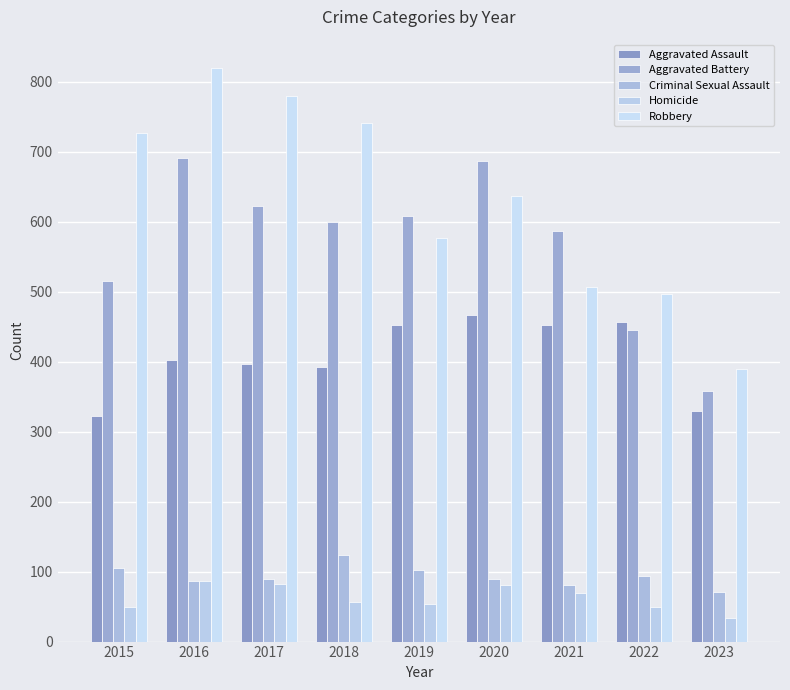

What value does the Robbery series have at 2015, to the nearest 10?

730